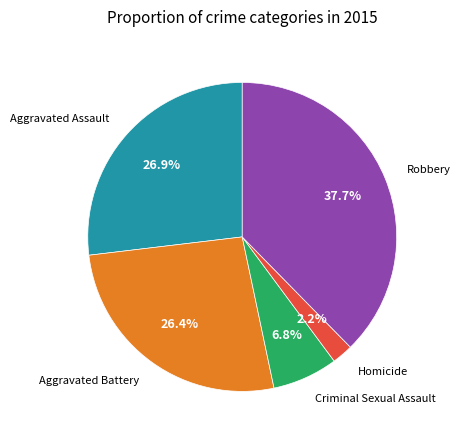

Is there a majority slice in this chart?

No